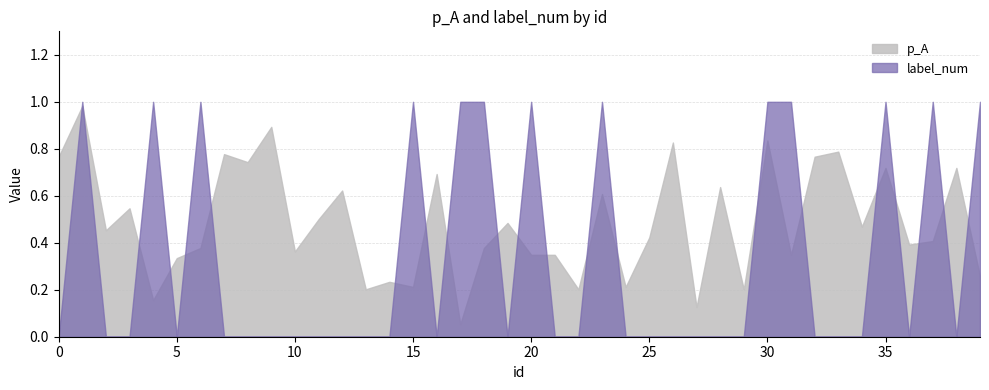

What are all the series names shown in the legend?

p_A, label_num